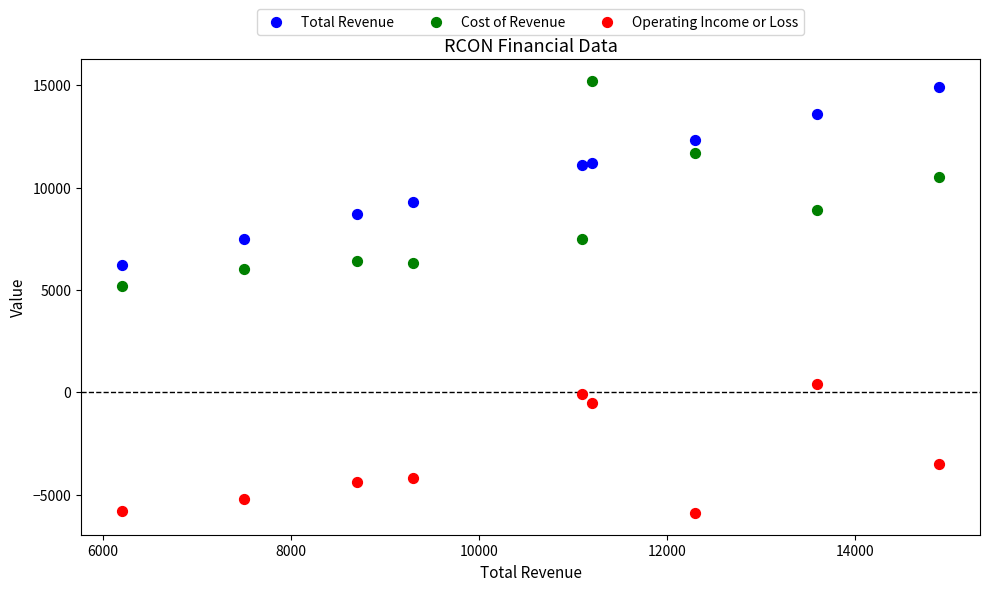

Which series contains the lowest Y value?

Operating Income or Loss